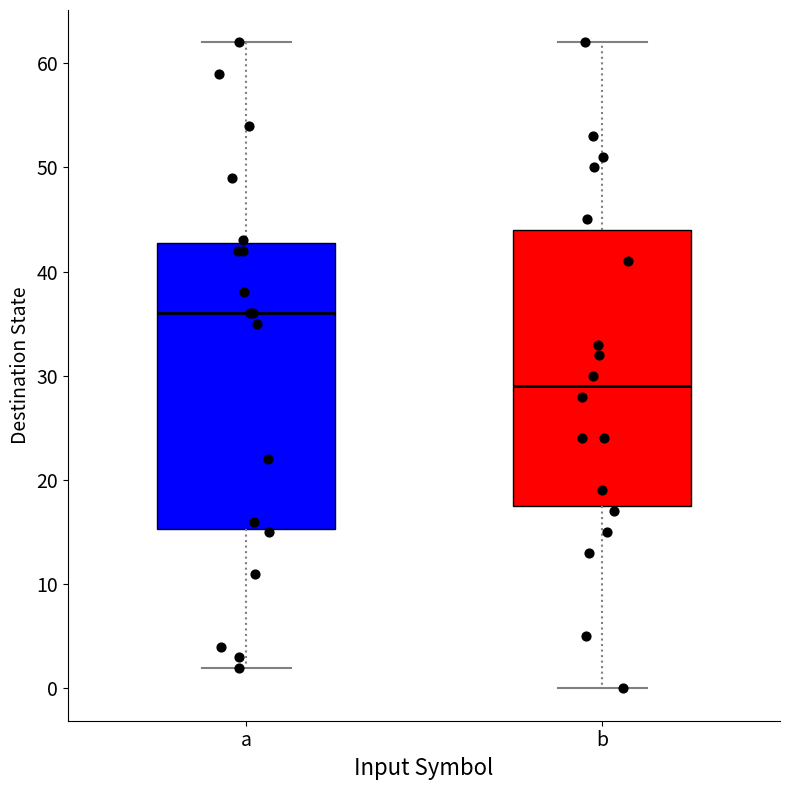

Reading left to right, transcribe this box plot: for each box, give where its median line is, the range the box spans, and where its two whiskers end, as read against the y-axis. The values are not printed on the chart, so give them approximately, as read against the axis.

a: median 36, box 15 to 43, whiskers 2 to 62
b: median 29, box 18 to 44, whiskers 0 to 62